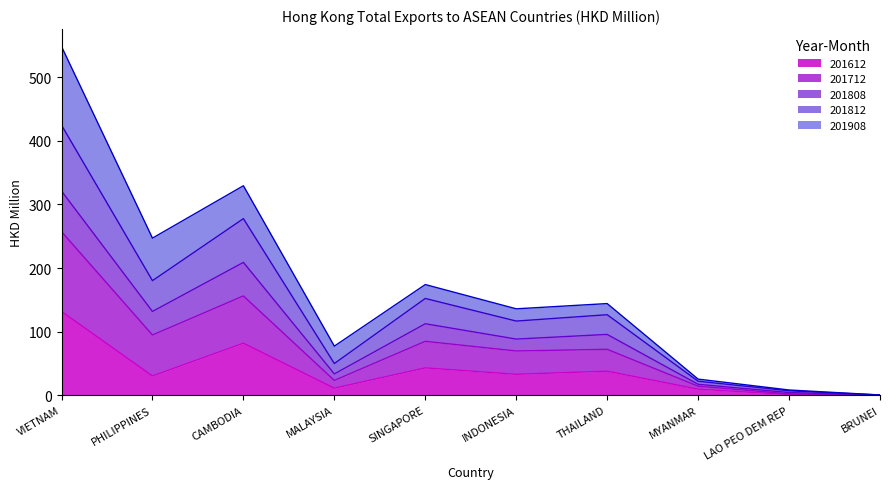

At which category is the sum across all series the highest?

VIETNAM